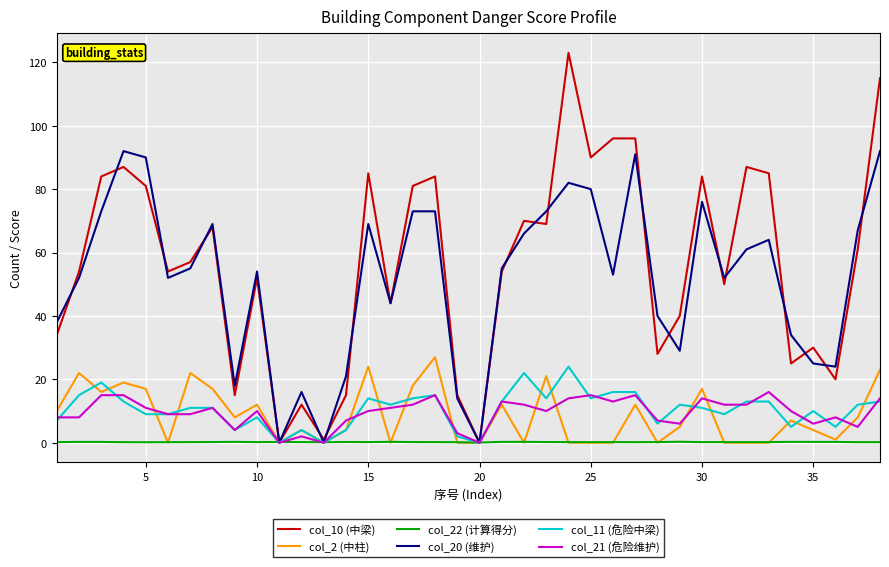

Rank the series by their maximum value, from lowest to highest.

col_22 (计算得分), col_21 (危险维护), col_11 (危险中梁), col_2 (中柱), col_20 (维护), col_10 (中梁)